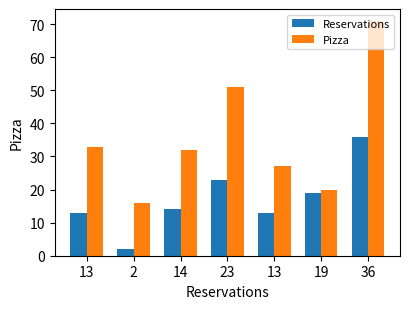

How many bars are there in total?

14